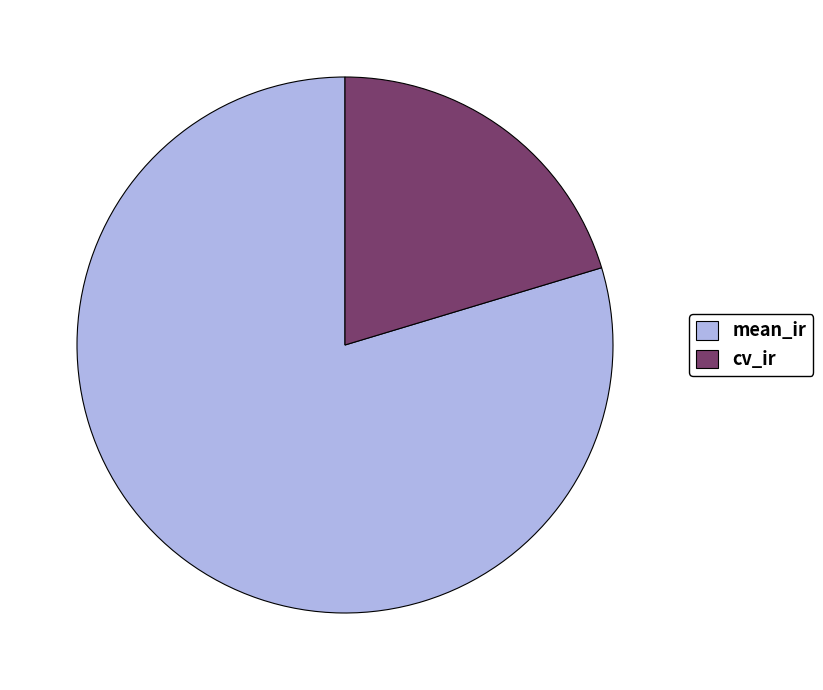

Approximately how many times larger is the value at cv_ir compared to mean_ir?

0.3